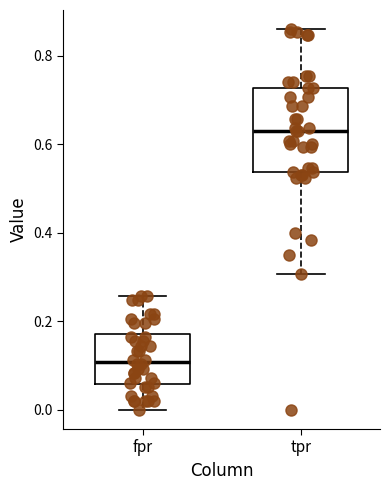

Reading left to right, read every box against the y-axis: the position of its median line, the range the box covers, and the ends of its whiskers. The values are not printed on the chart, so give them approximately, as read against the axis.

fpr: median 0.10, box 0.06 to 0.18, whiskers 0.00 to 0.26
tpr: median 0.62, box 0.54 to 0.72, whiskers 0.30 to 0.86